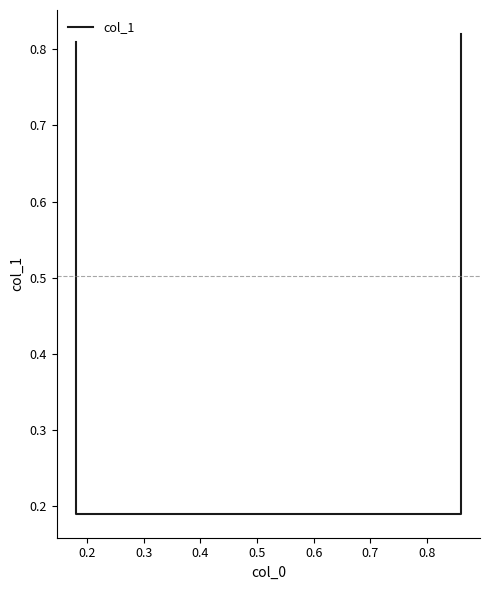

Is this an area chart (filled region under the line)?

No